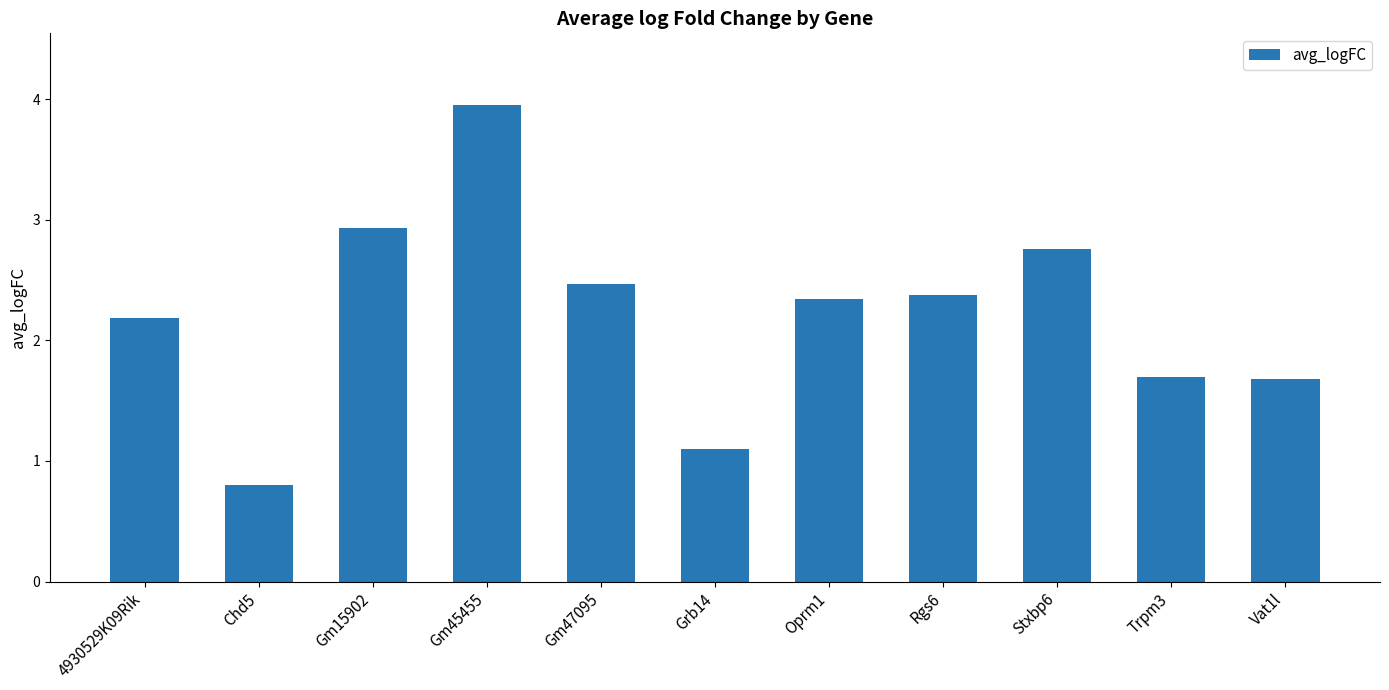

Which category has the lowest value across all series?

Chd5